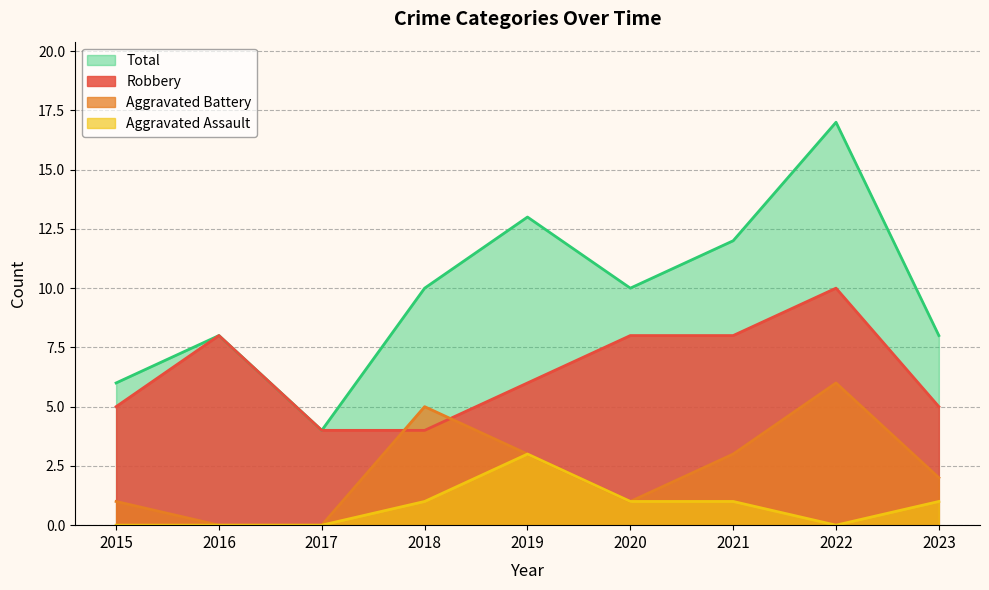

True or false: Aggravated Assault has more than 0 points higher than both neighbors.

True